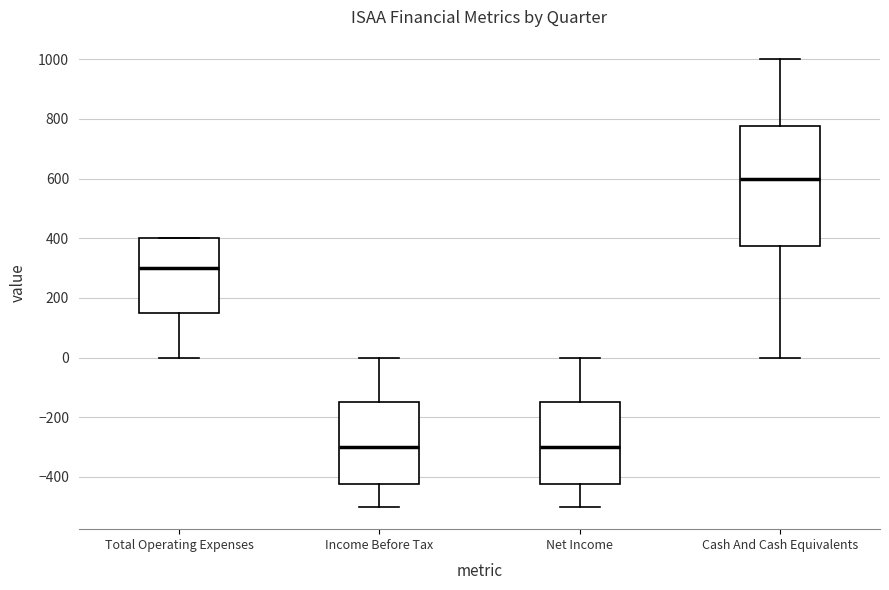

Comparing the boxes themselves (not the whiskers), which one is the tallest?

Cash And Cash Equivalents